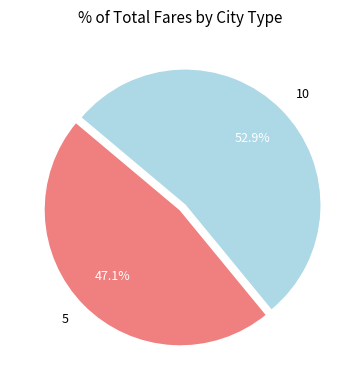

Which category has the biggest portion of the pie?

10